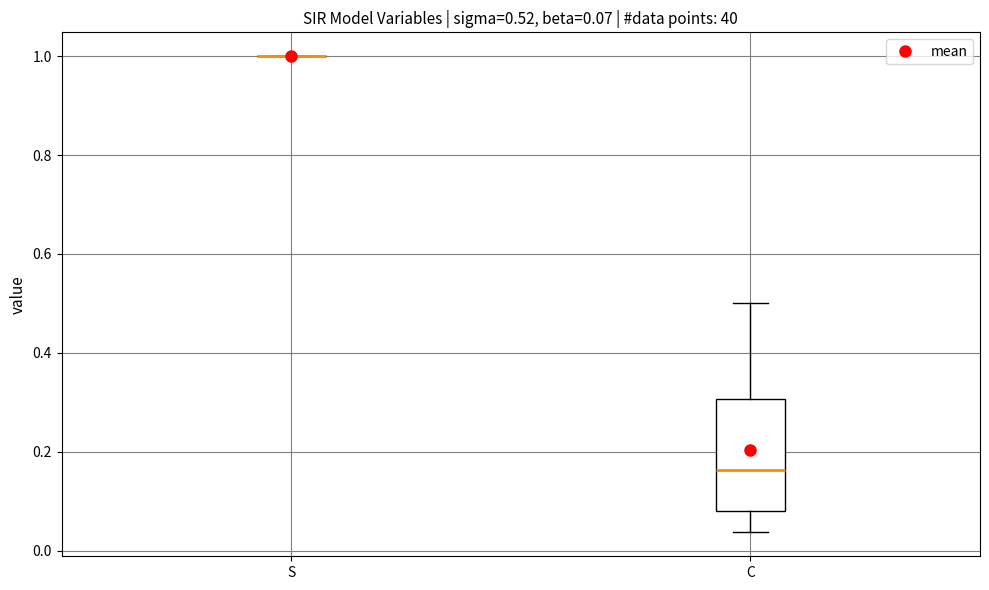

Comparing the boxes themselves (not the whiskers), which one is the tallest?

C